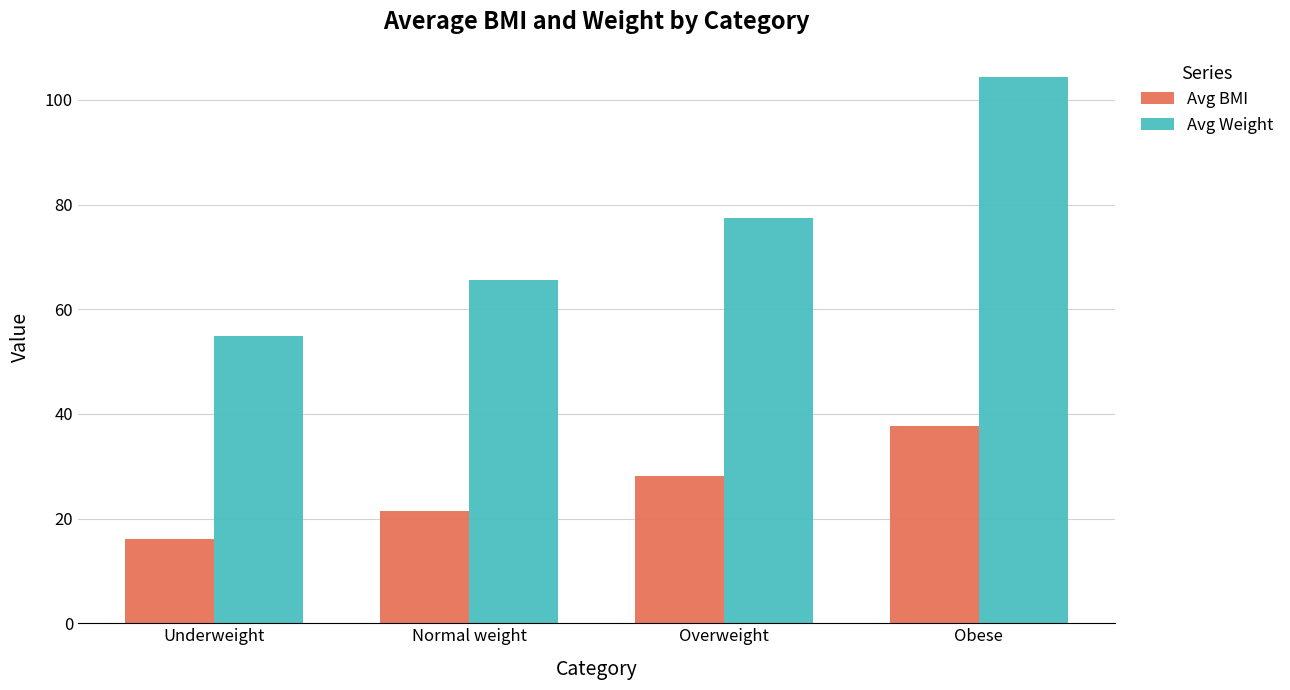

Rank the series by their maximum value, from lowest to highest.

Avg BMI, Avg Weight